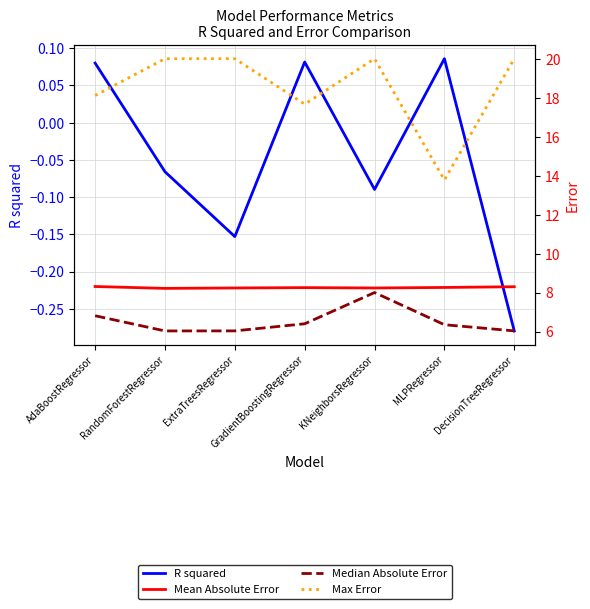

What is the maximum value for R squared?

0.1